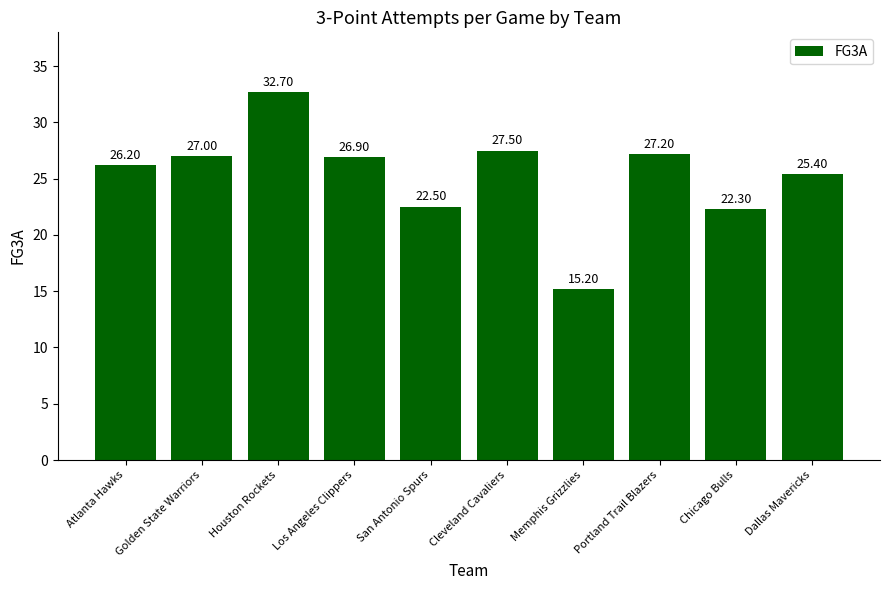

Count the number of categories in the chart.

10